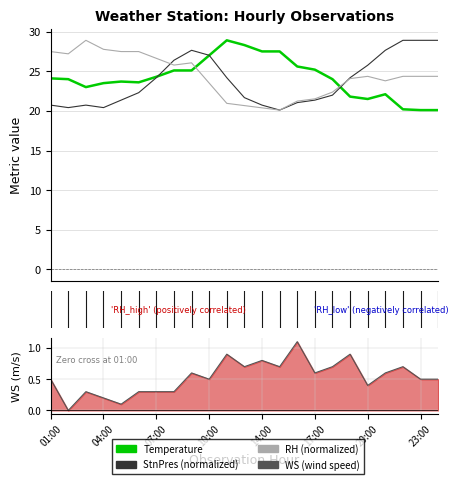

True or false: Temperature and StnPres cross at least once.

True